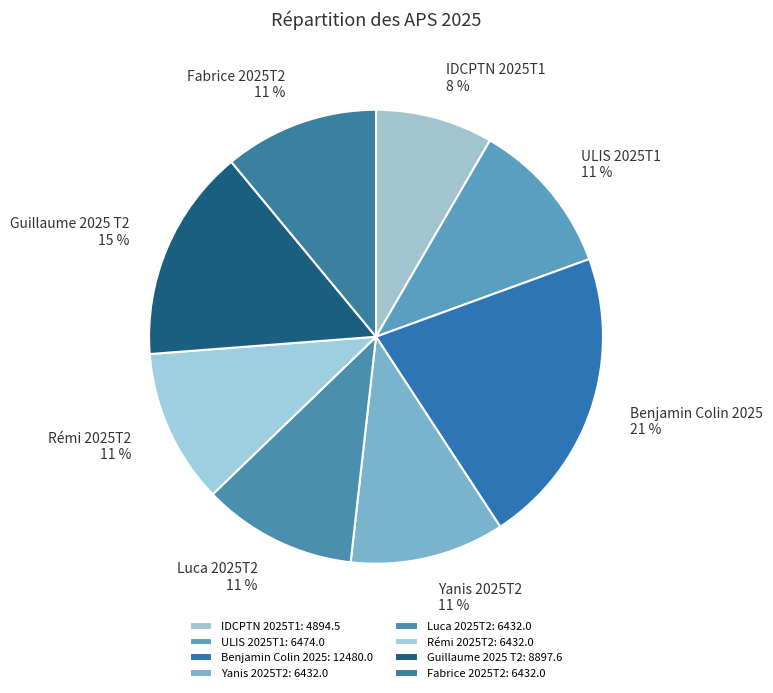

Count the number of slices in the pie.

8